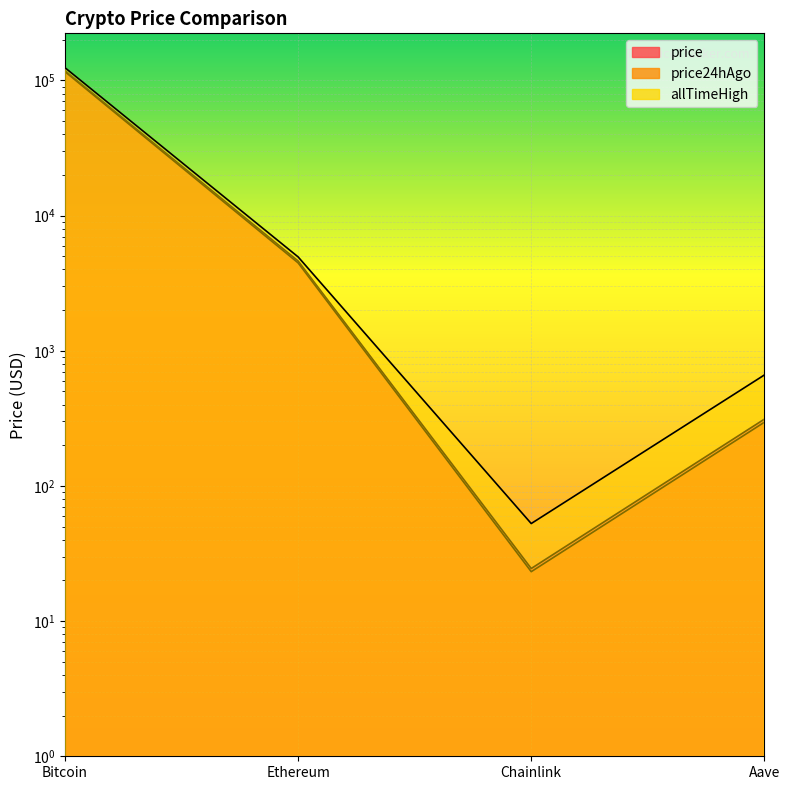

How many values in the price24hAgo series exceed 4466?

2